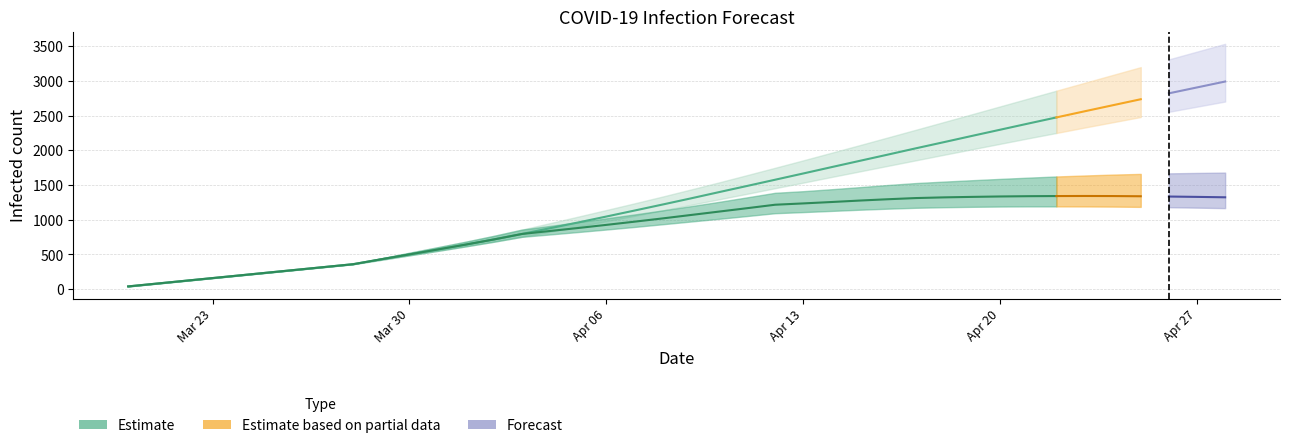

What is the difference between the second highest and second lowest values in the predicted_current_infected_mean series?

1259